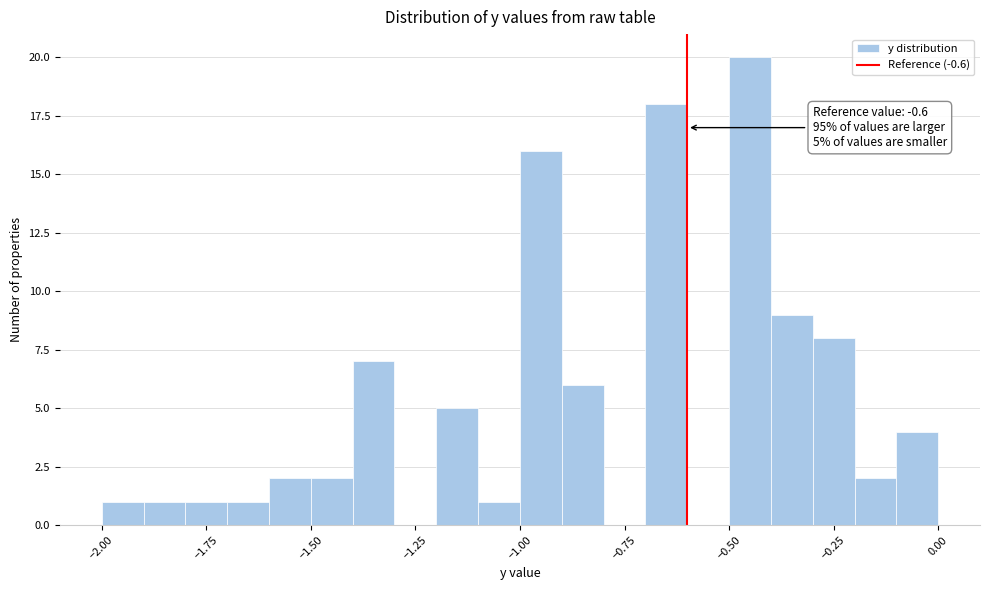

Read against the x-axis, roughly where is the centre of the tallest bar?

-0.45